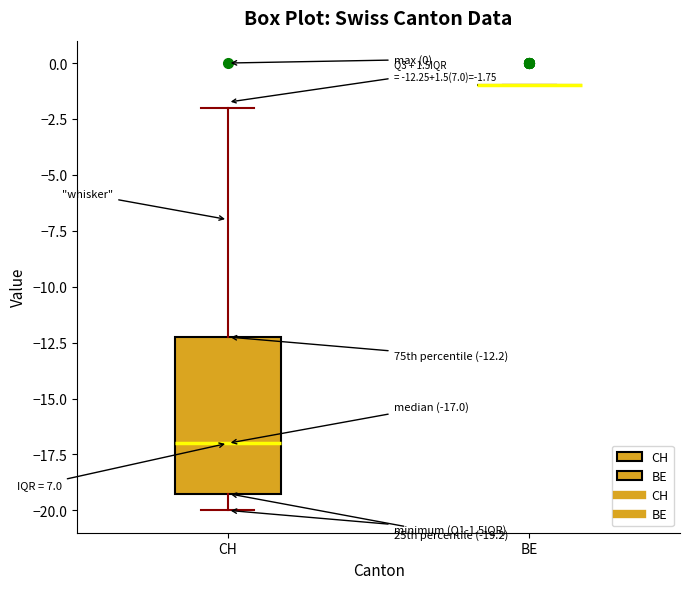

Which box is the tallest, from its lower edge to its upper edge?

CH